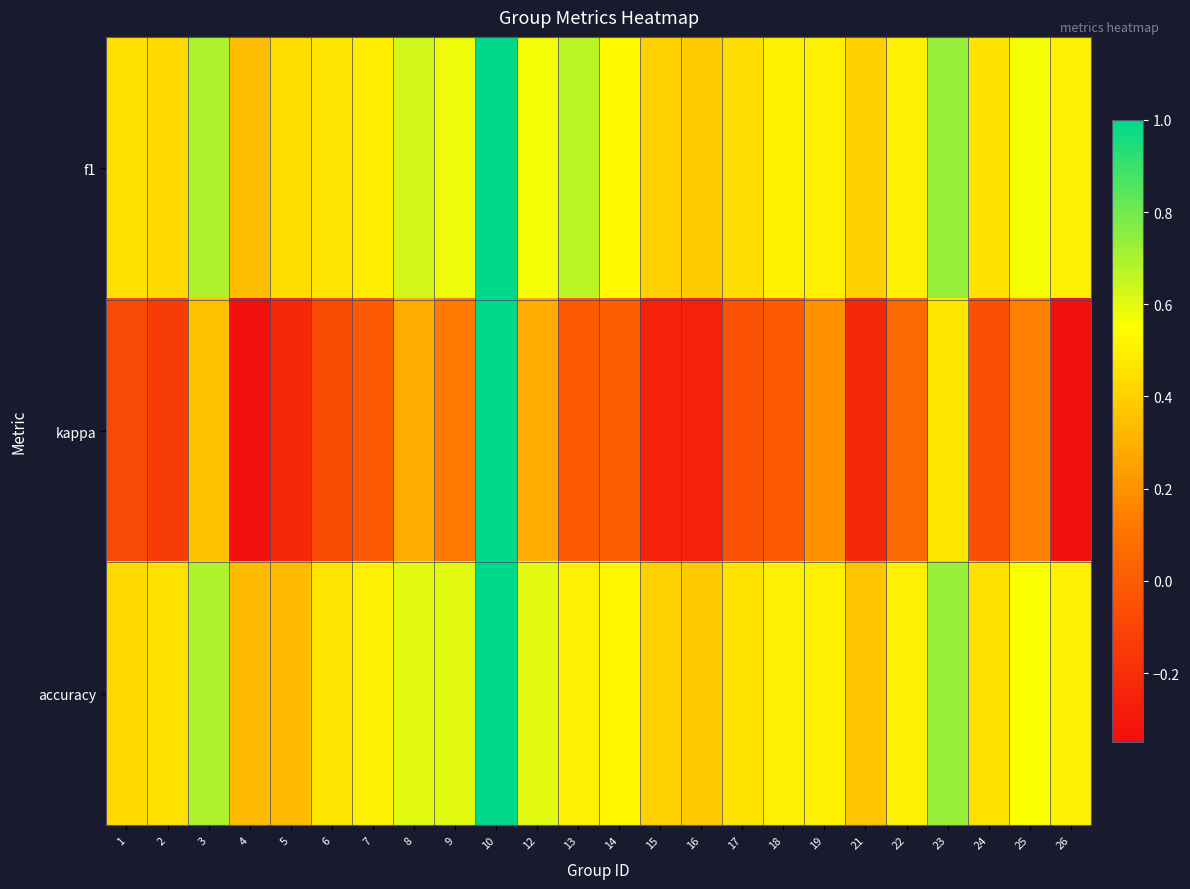

Count the number of categories in the chart.

24